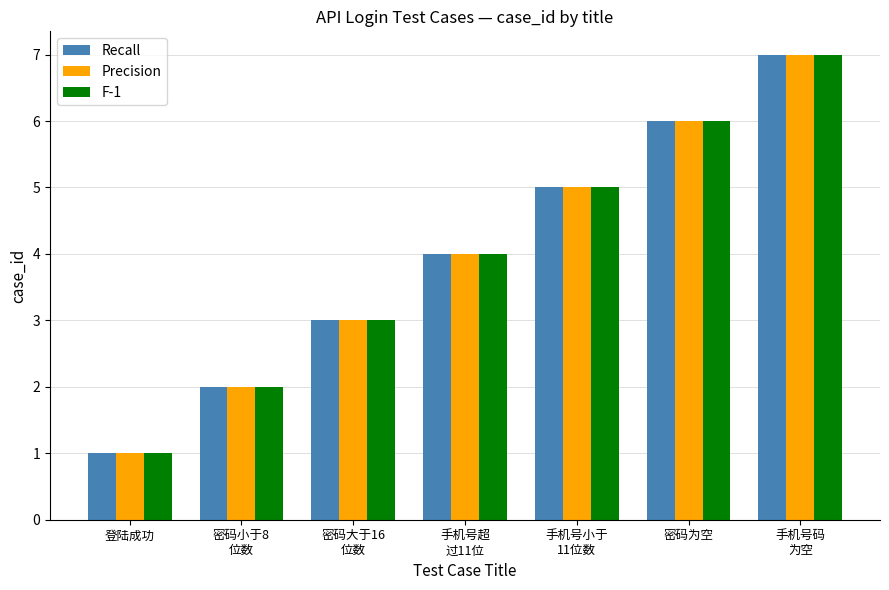

What position from the right is 手机号超
过11位?

4